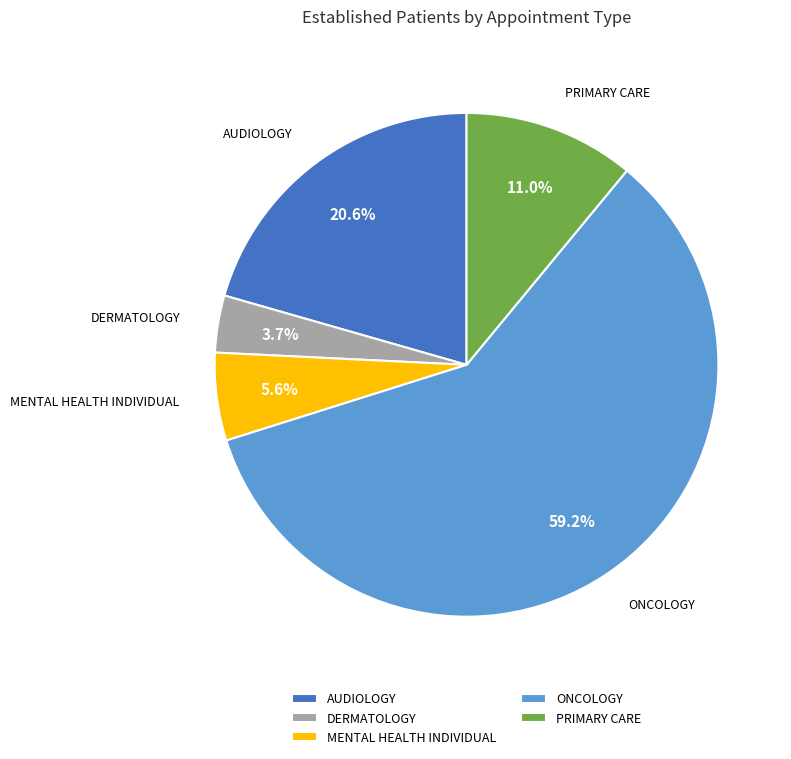

Count the number of slices in the pie.

5